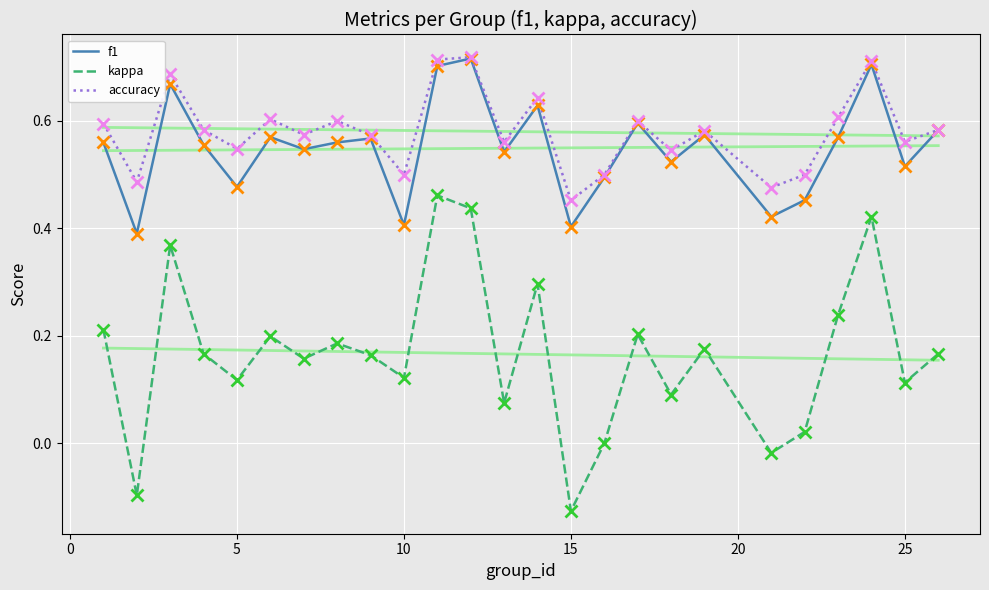

True or false: f1 has more than 1 interior local peaks.

True